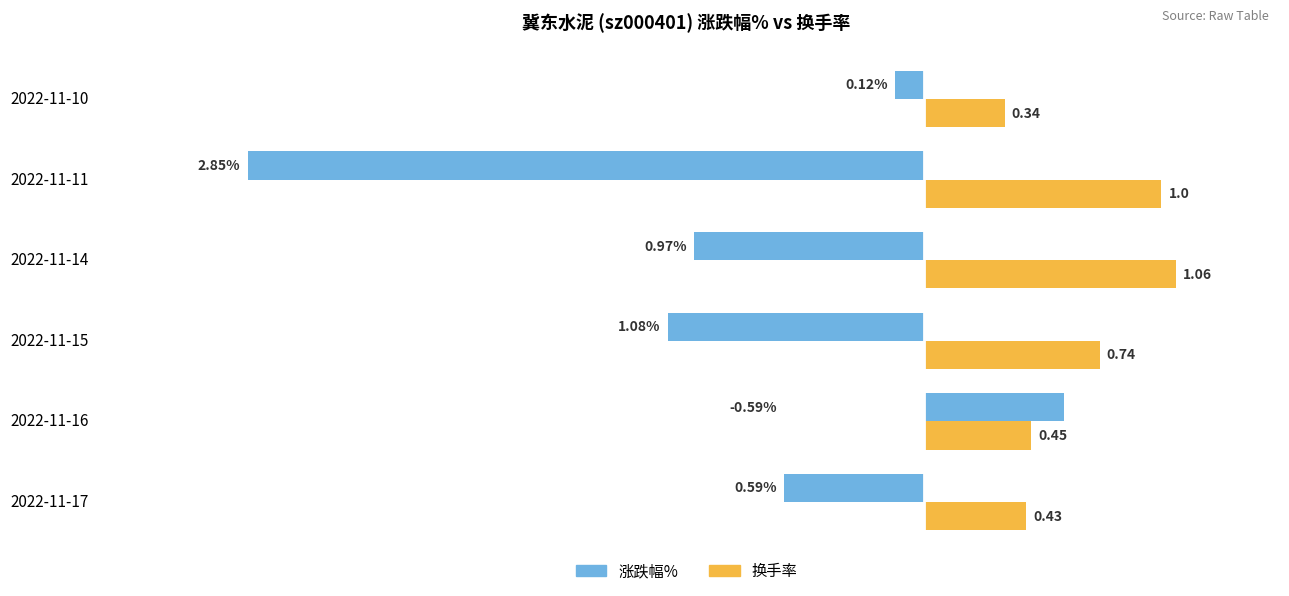

What are all the series names shown in the legend?

涨跌幅%, 换手率